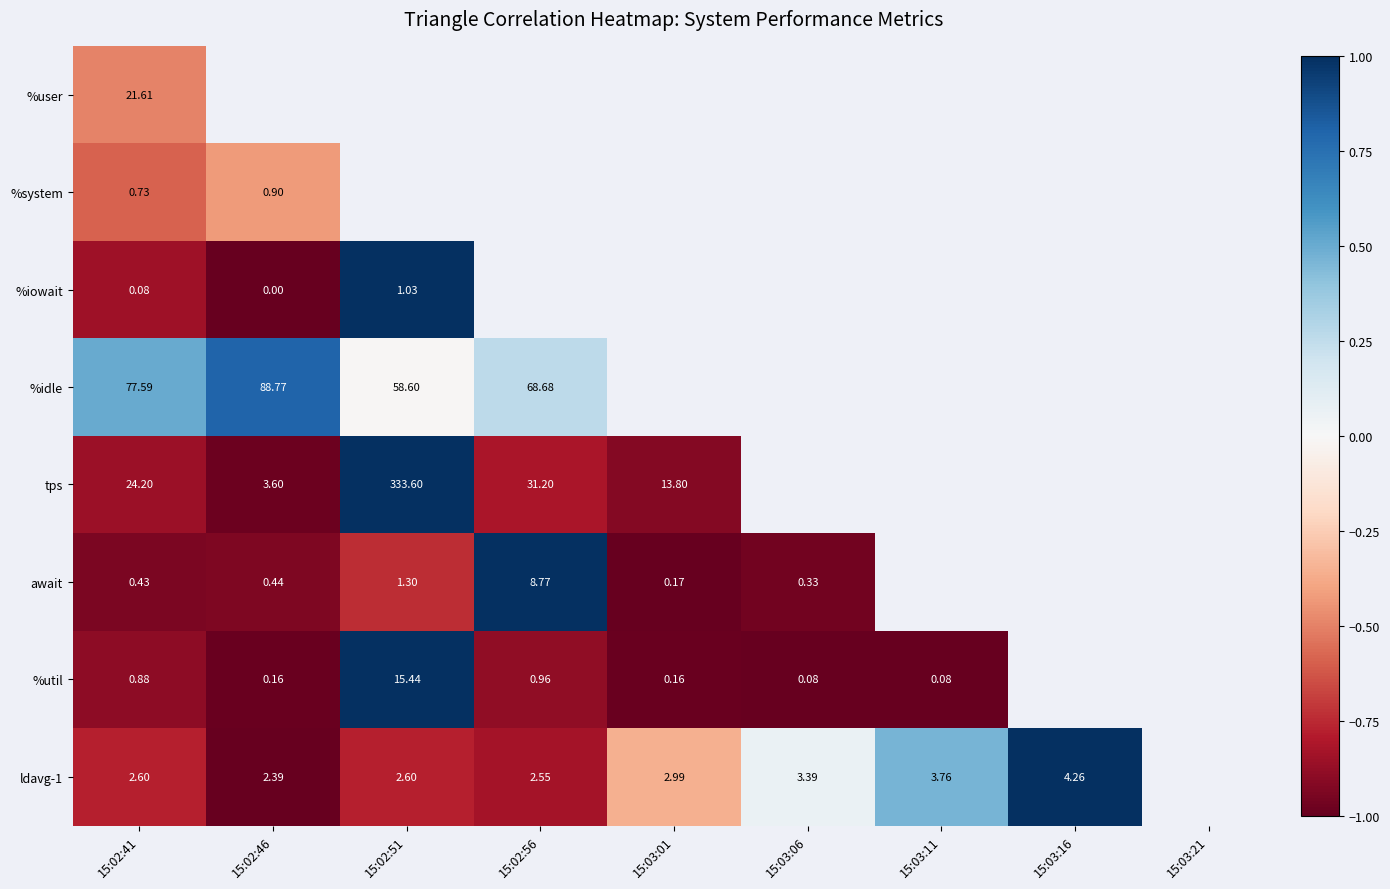

Which category has the lowest value across all series?

15:02:46